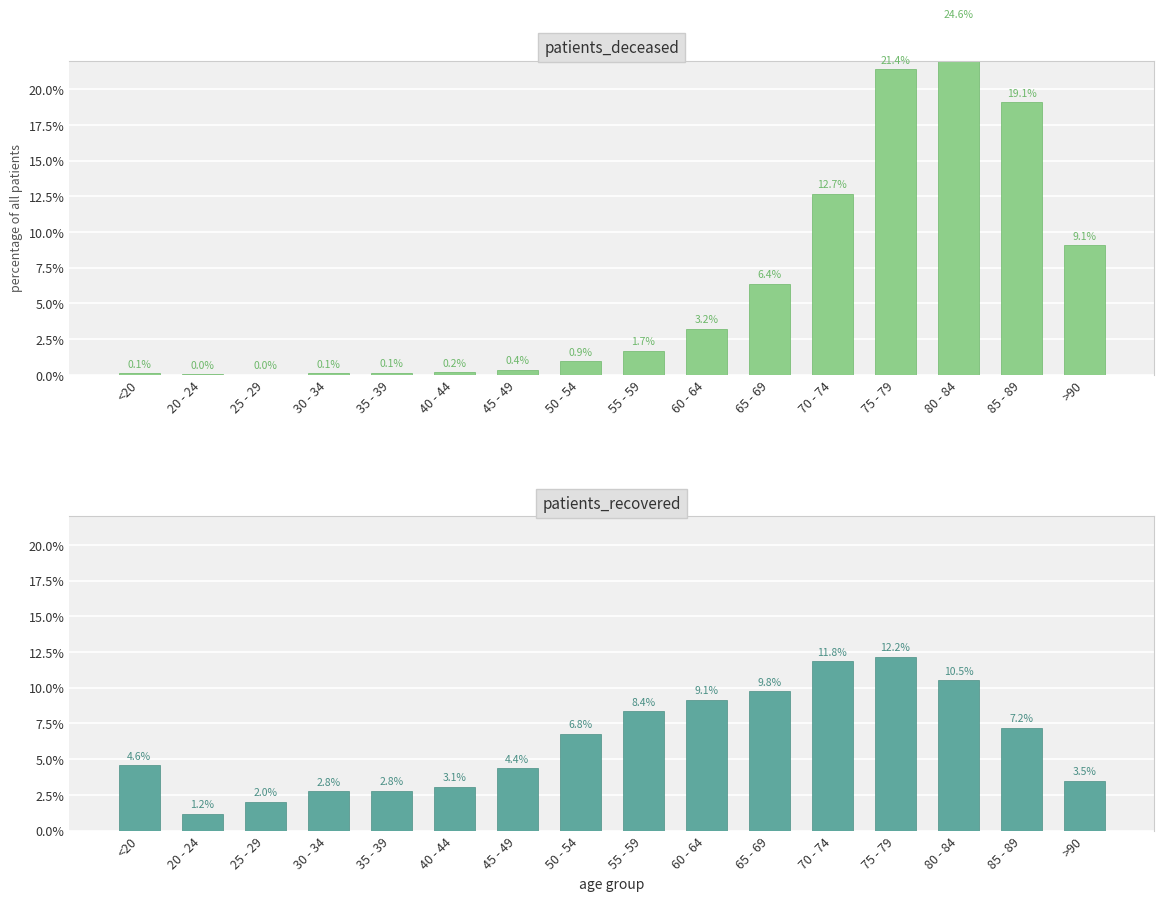

What is the spread (max minus min) of values at >90?

5.6